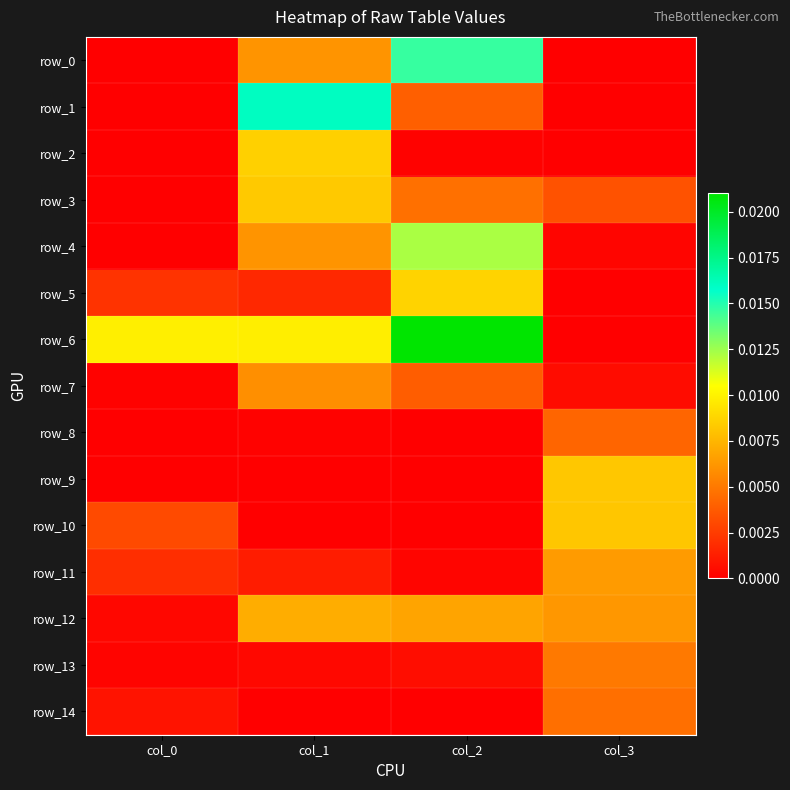

List the series in order of their peak value, lowest first.

row_8, row_14, row_13, row_7, row_11, row_12, row_10, row_9, row_3, row_2, row_5, row_4, row_0, row_1, row_6